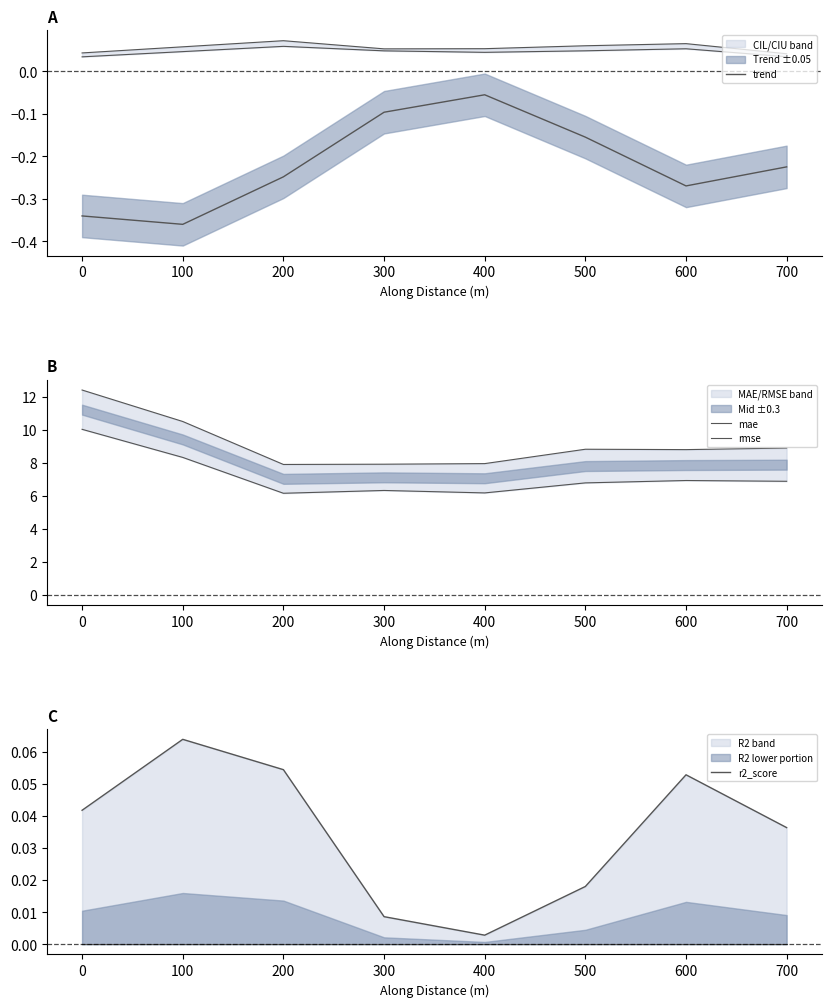

True or false: mae has more than 2 interior local peaks.

False